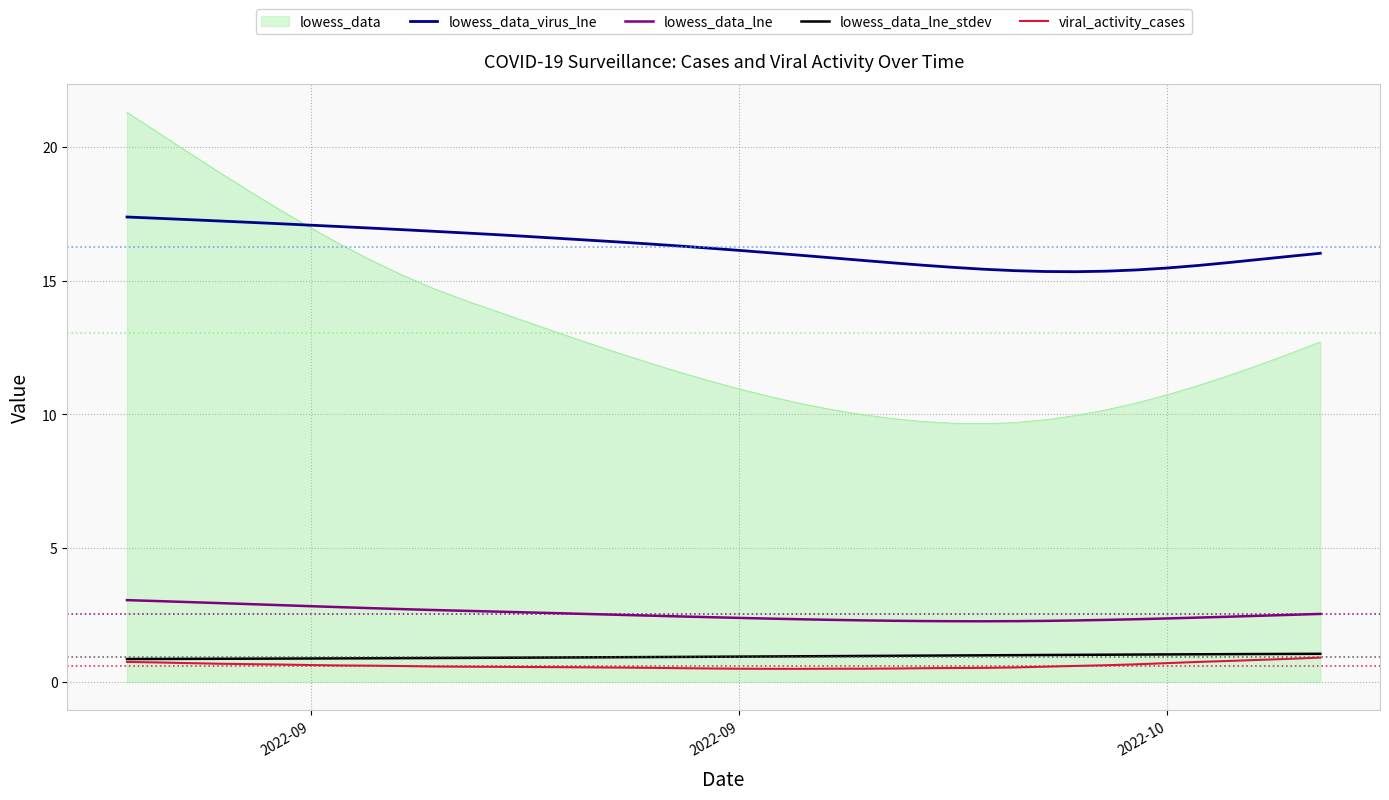

True or false: lowess_data_lne and viral_activity_cases cross at least once.

False